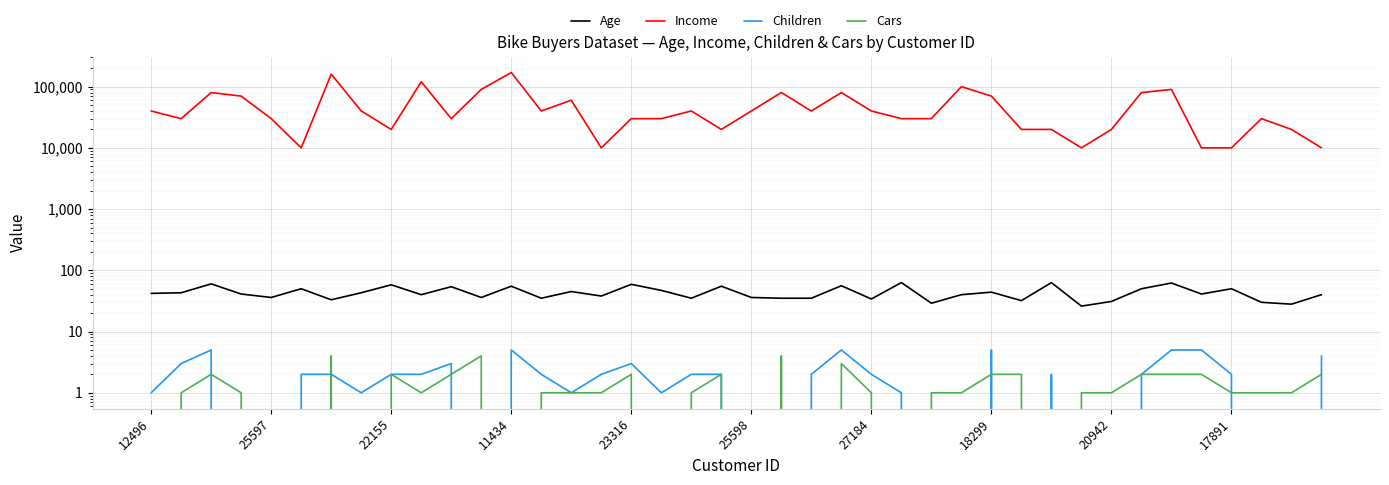

Does the chart display data point markers on the line(s)?

No